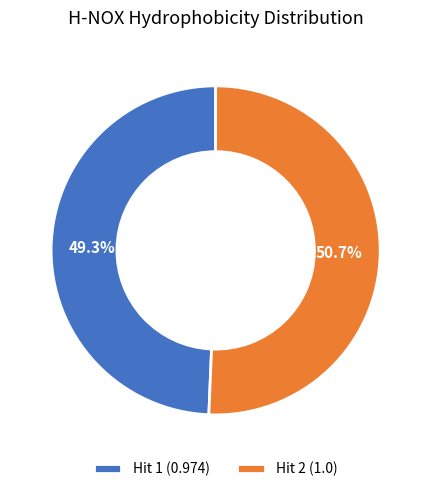

How many segments does this pie chart have?

2